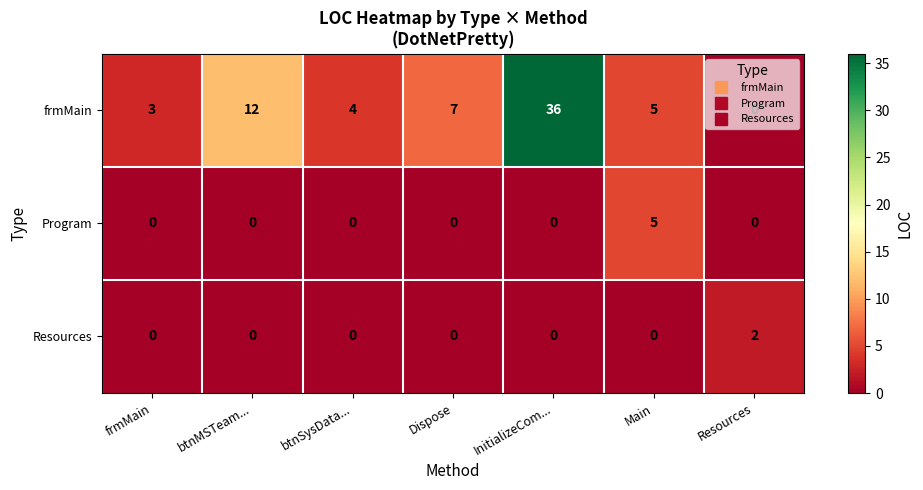

At how many categories does at least one series exceed 1?

7